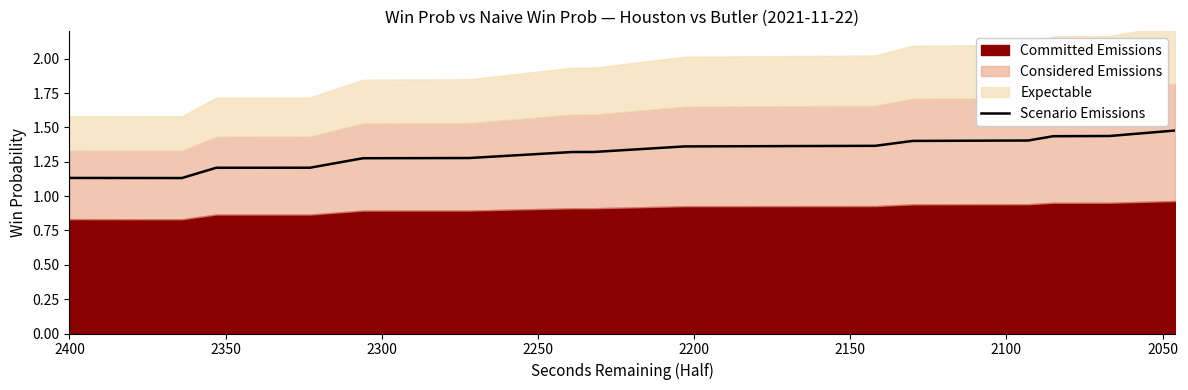

Is it true that the value at 2250 is 0.6?

False